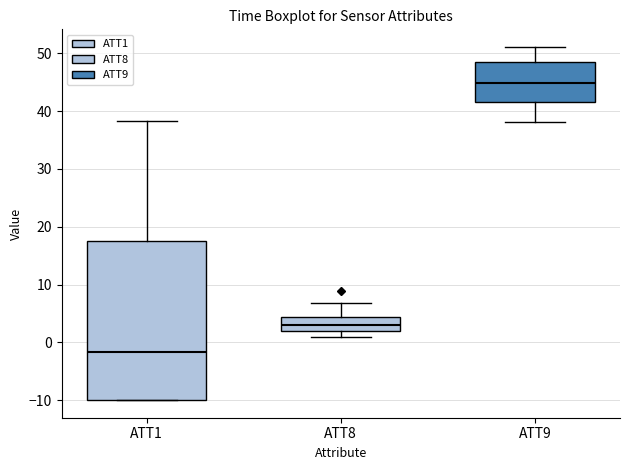

Reading left to right, read every box against the y-axis: the position of its median line, the range the box covers, and the ends of its whiskers. The values are not printed on the chart, so give them approximately, as read against the axis.

ATT1: median -2, box -10 to 18, whiskers -10 to 38
ATT8: median 3, box 2 to 4, whiskers 1 to 7
ATT9: median 45, box 42 to 48, whiskers 38 to 51